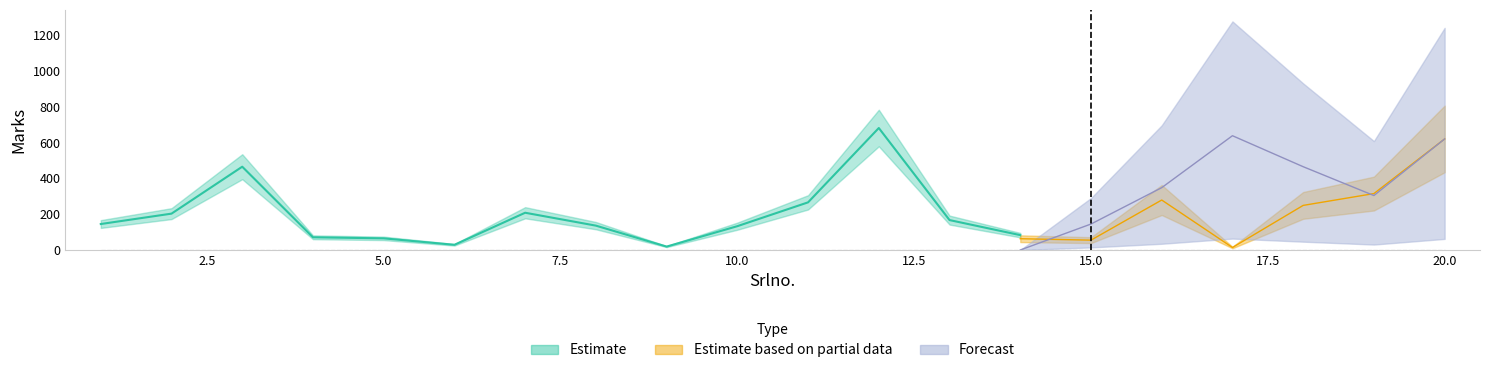

Is it true that Estimate based on partial data equals 279 at 16?

True